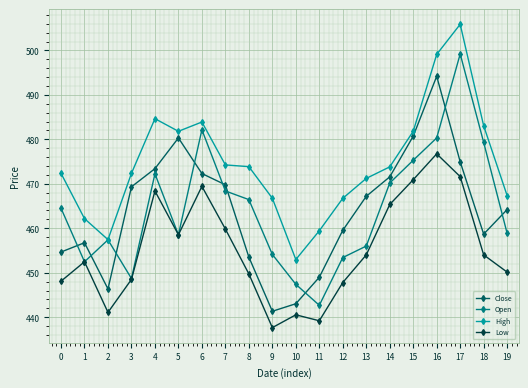

What is the minimum value for Low?

437.7